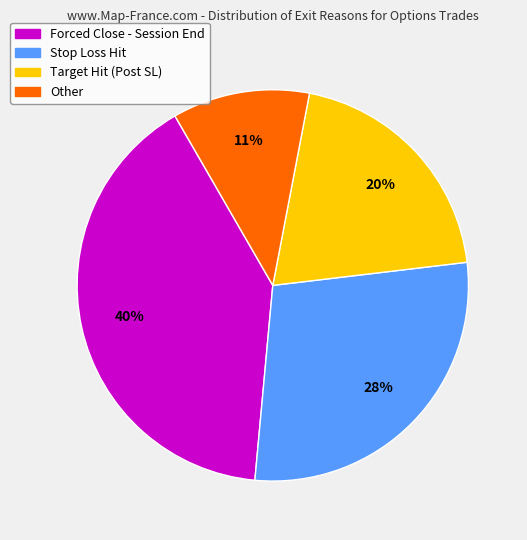

Is there a majority slice in this chart?

No